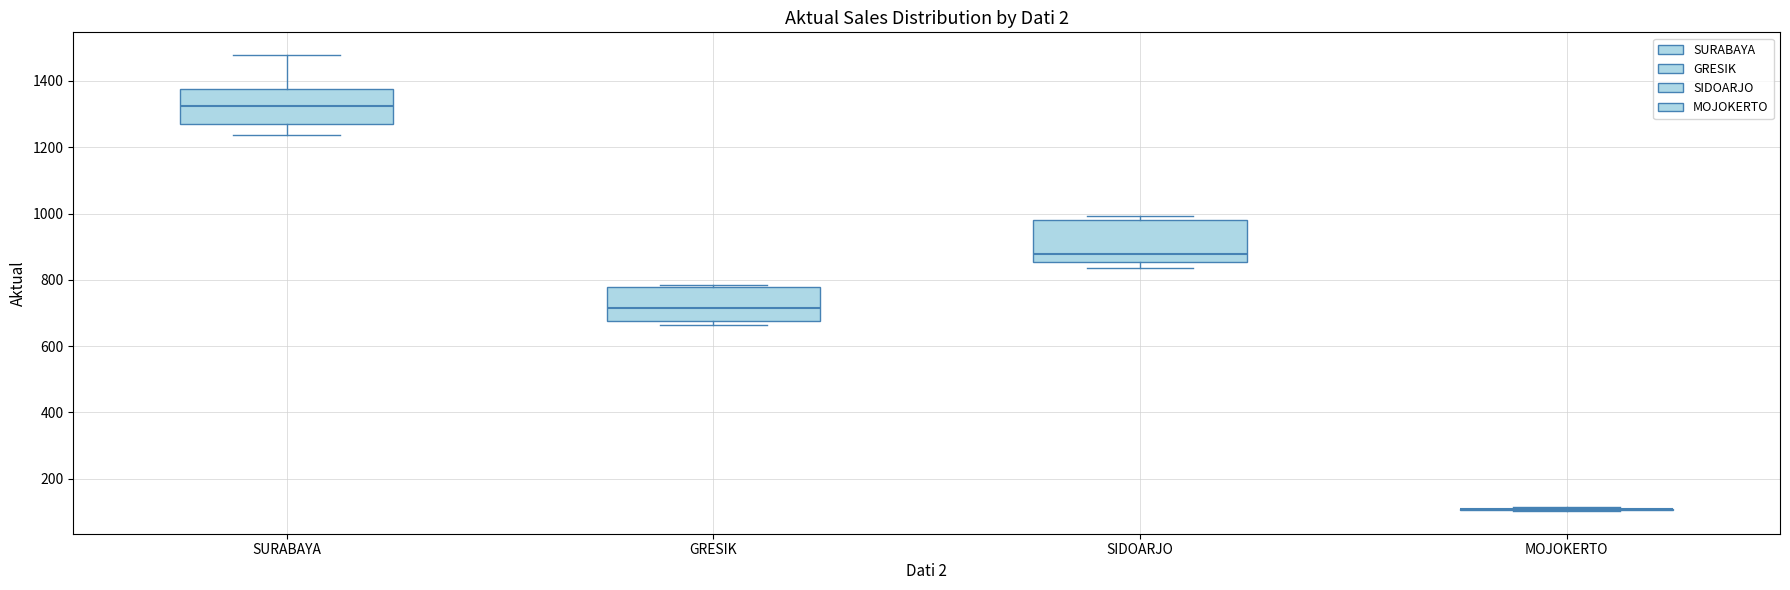

Reading left to right, read every box against the y-axis: the position of its median line, the range the box covers, and the ends of its whiskers. The values are not printed on the chart, so give them approximately, as read against the axis.

SURABAYA: median 1320, box 1280 to 1380, whiskers 1240 to 1480
GRESIK: median 720, box 680 to 780, whiskers 660 to 780 (just above the box's upper edge)
SIDOARJO: median 880, box 860 to 980, whiskers 840 to 1000
MOJOKERTO: box collapsed to a line at 100, whiskers 100 to 120